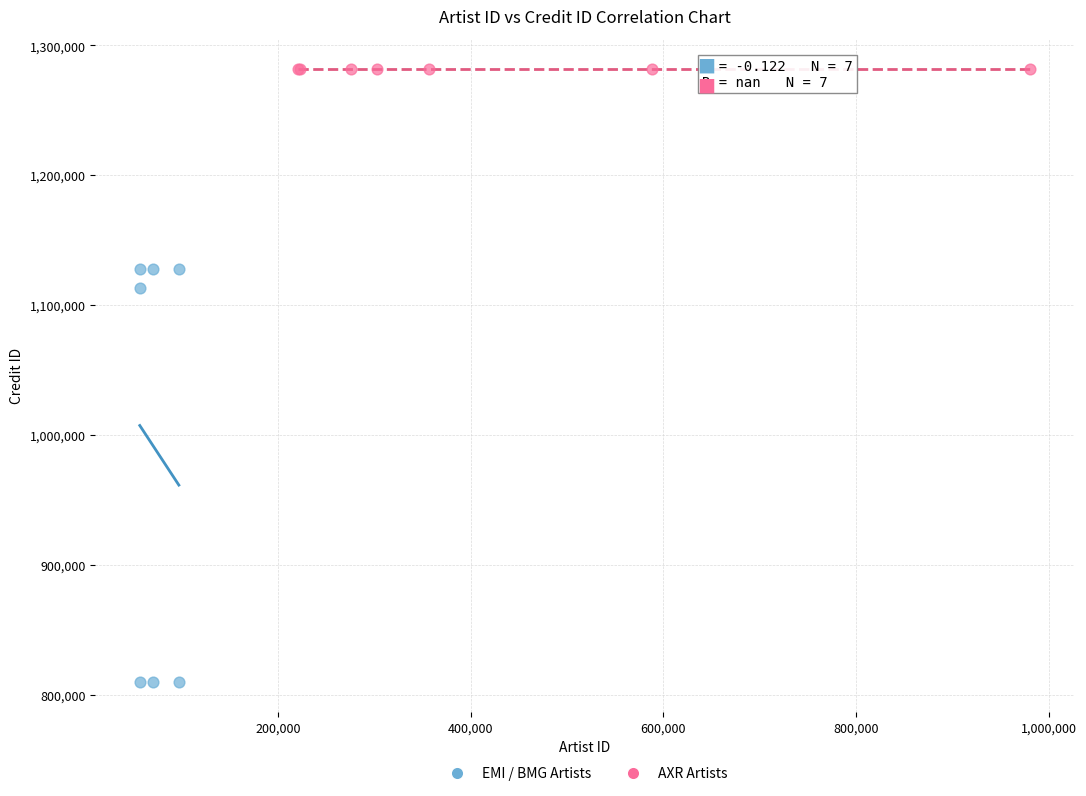

Which series reaches the minimum Y coordinate?

EMI / BMG Artists